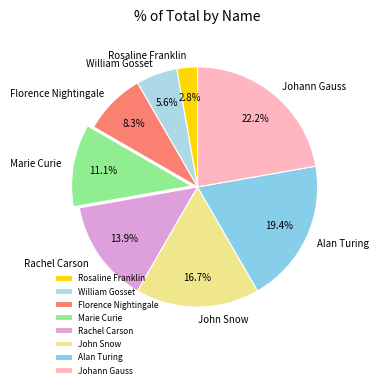

Do Johann Gauss and Marie Curie together represent more than half of the pie?

No